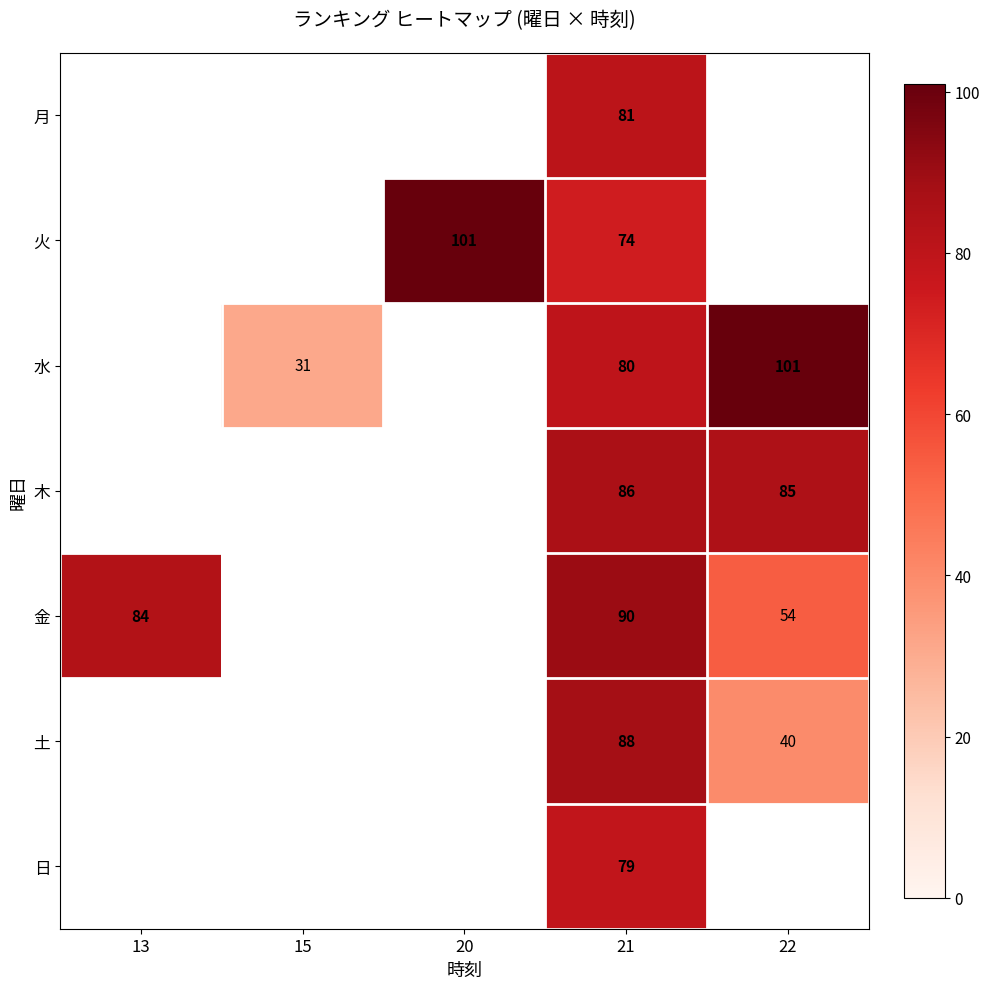

At which category does the chart reach its peak across all series?

20